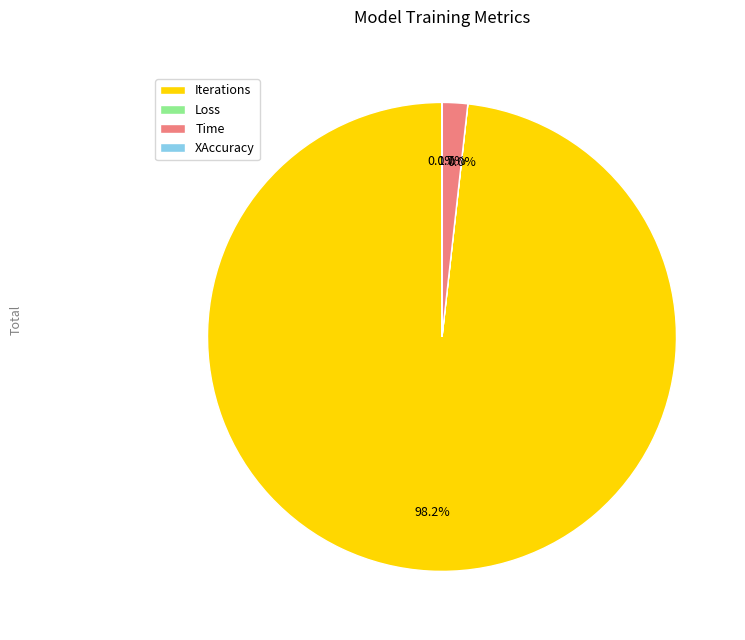

To the nearest percent, what is the average slice percentage?

25%